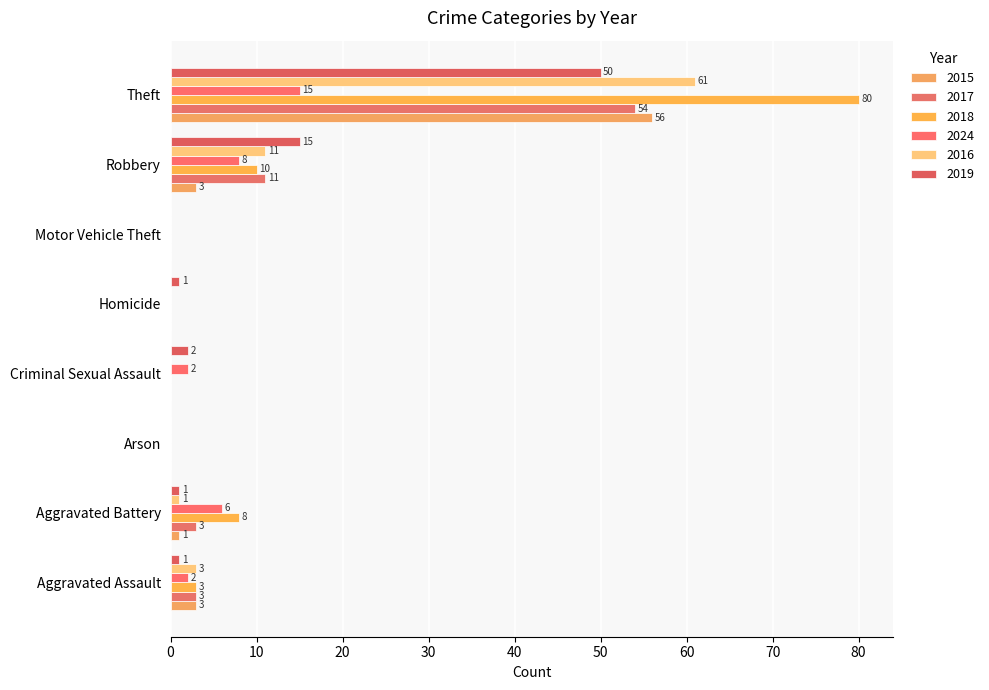

Which series has the largest total across all categories?

2018